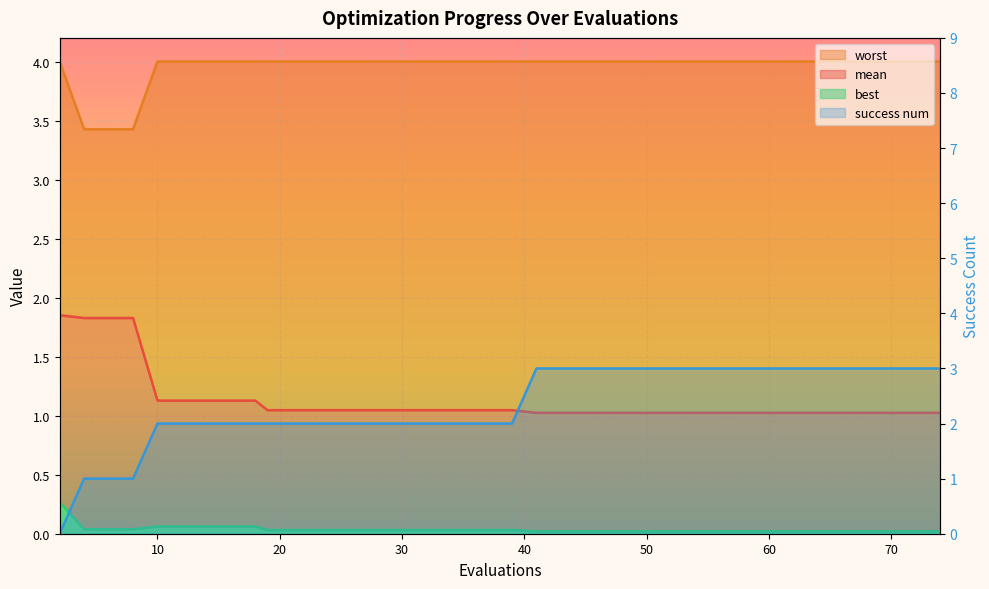

What is the sum of all success num values?

94.0